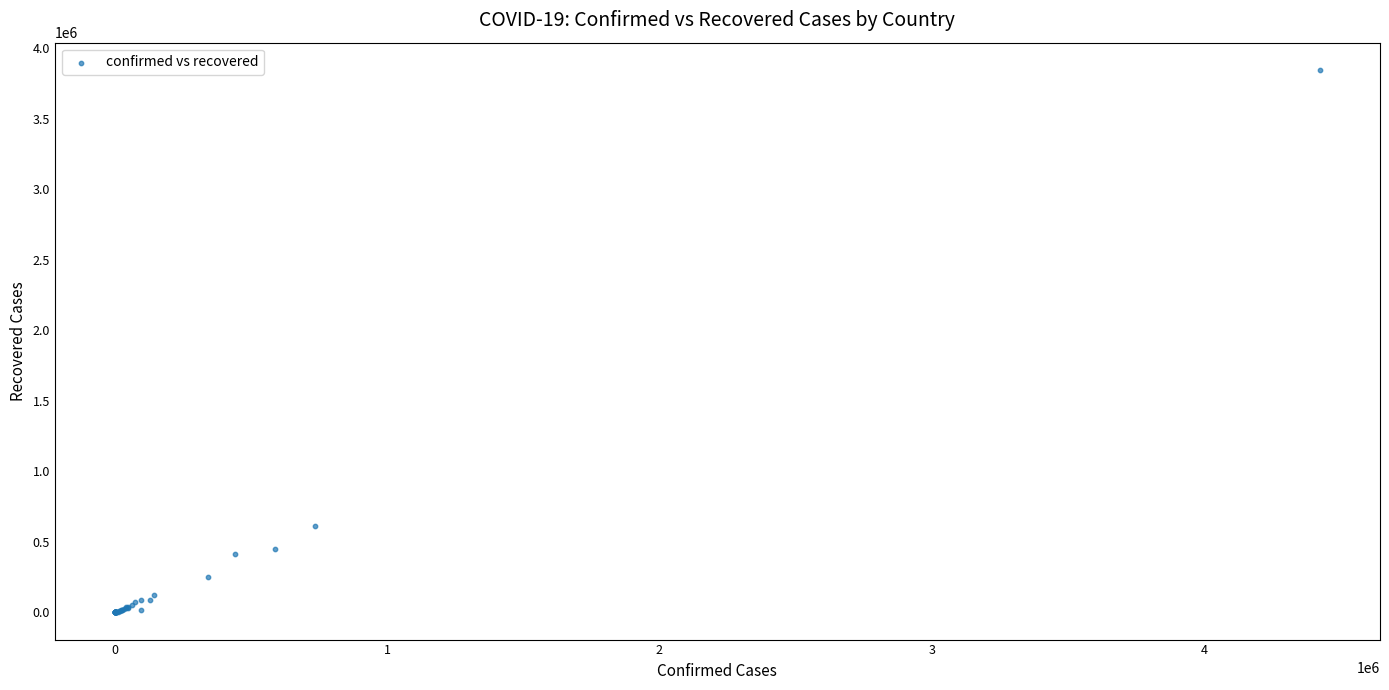

What Y value in the scatter plot is closest to 1922801?

610078